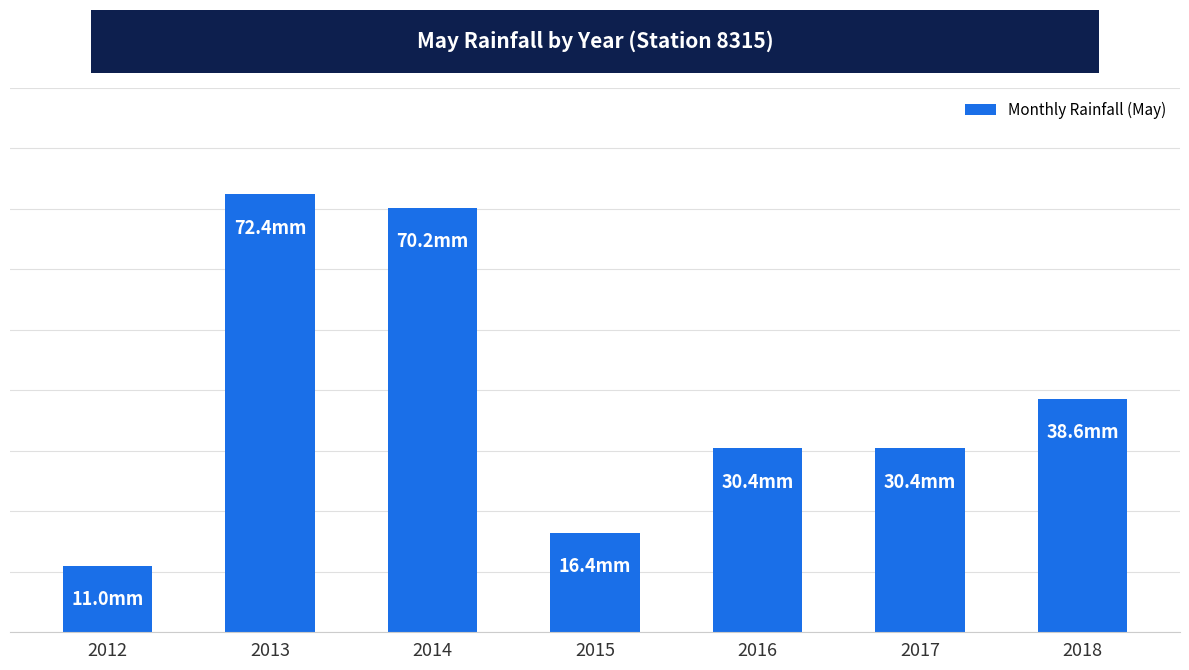

Rank the categories by value from lowest to highest.

2012, 2015, 2016, 2017, 2018, 2014, 2013